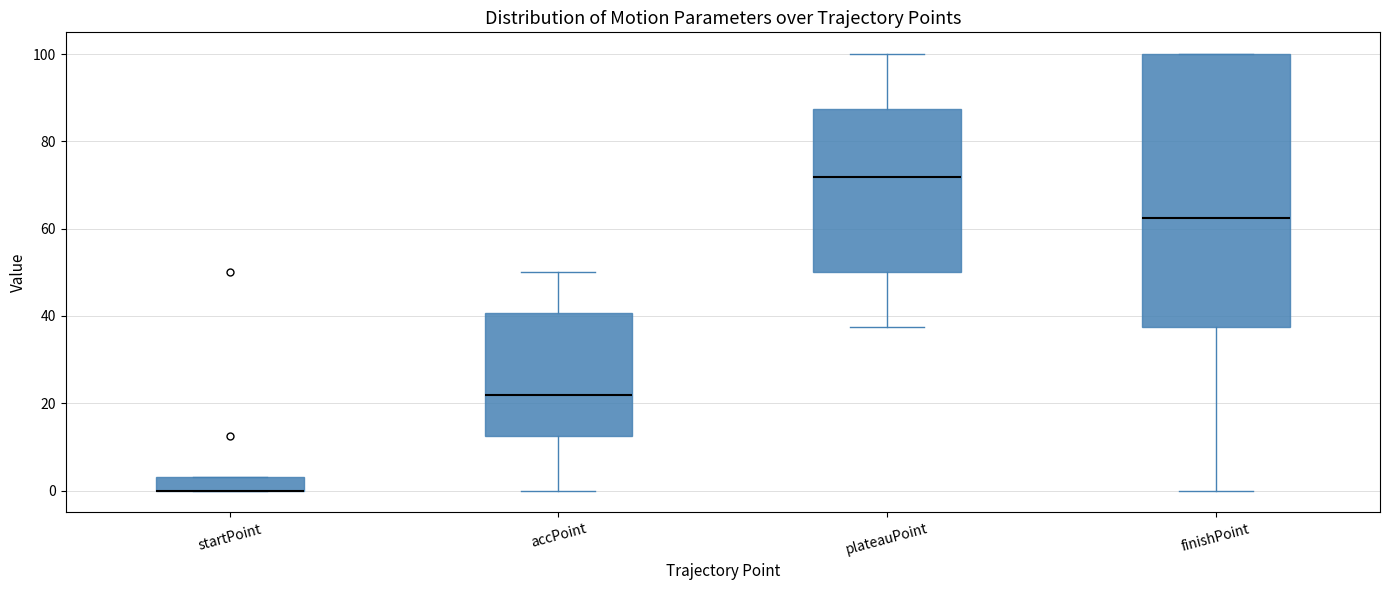

Which box is the tallest, from its lower edge to its upper edge?

finishPoint